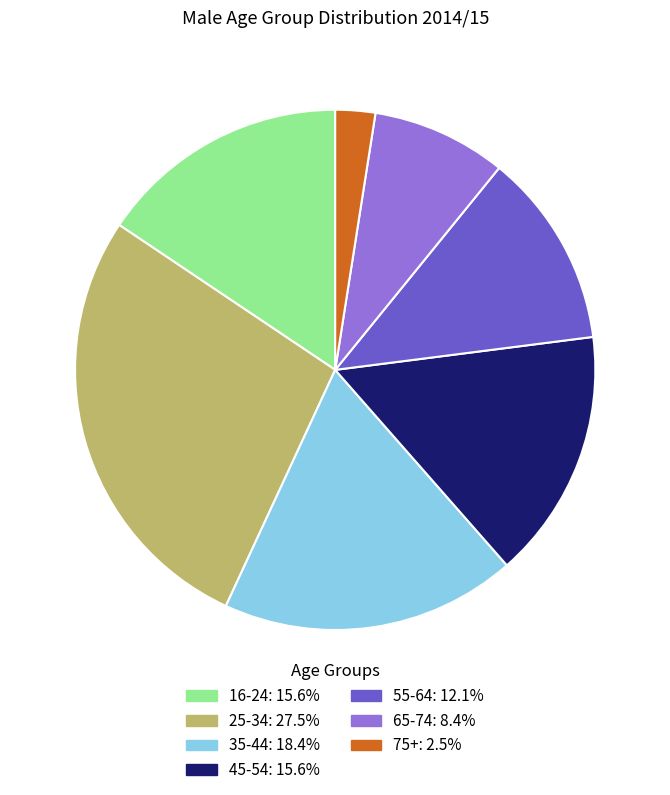

Does 16-24 represent more than half of the total?

No